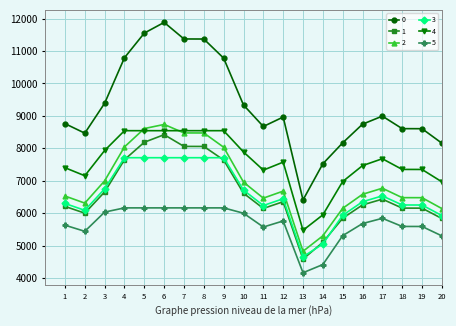

True or false: 3 and 4 cross at least once.

False